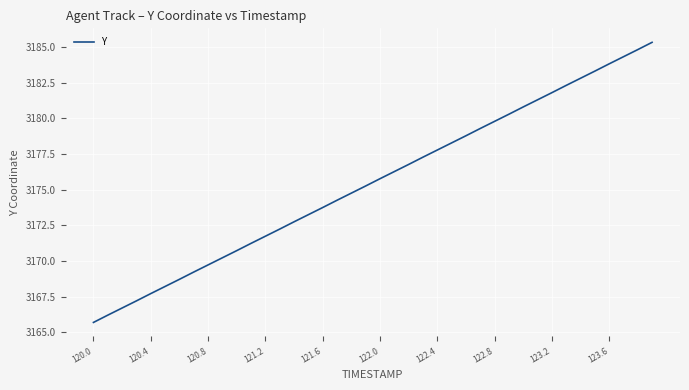

What is the minimum value shown in the chart?

3165.7